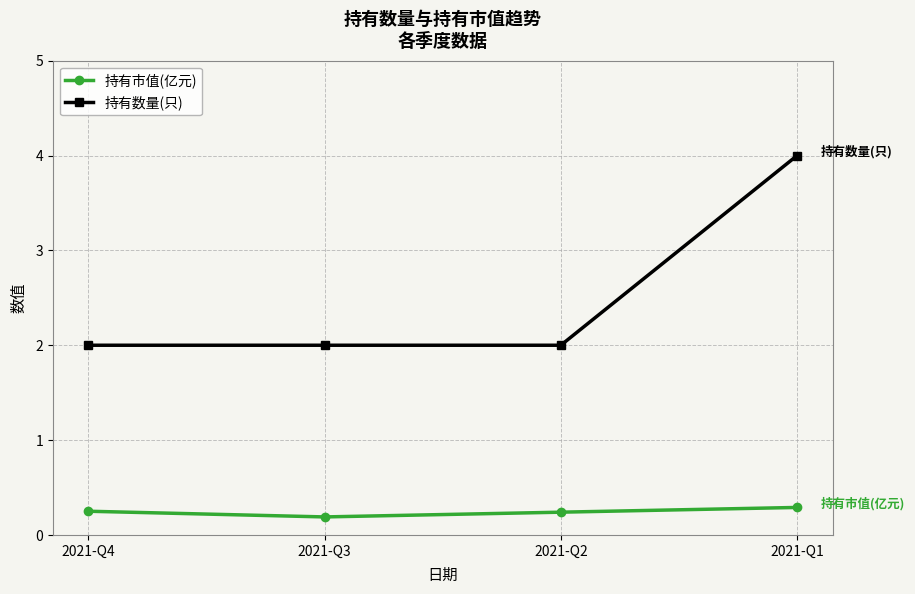

List the series in order of their overall mean, lowest first.

持有市值(亿元), 持有数量(只)